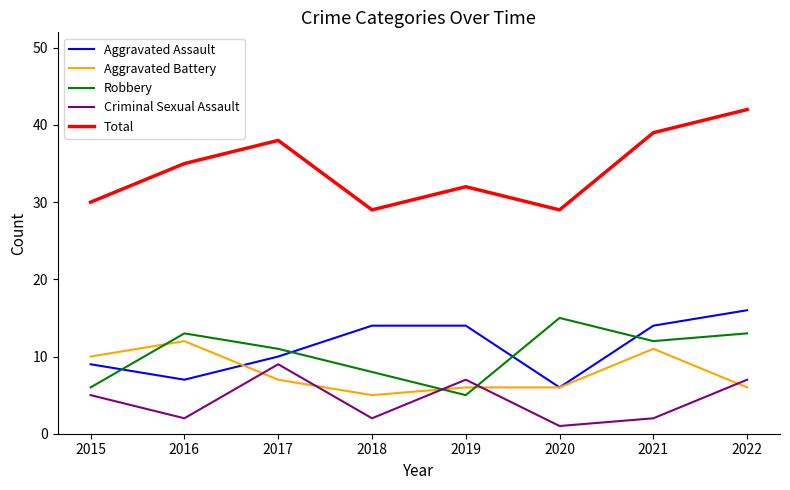

True or false: Total has a value of 18 at 2017.

False